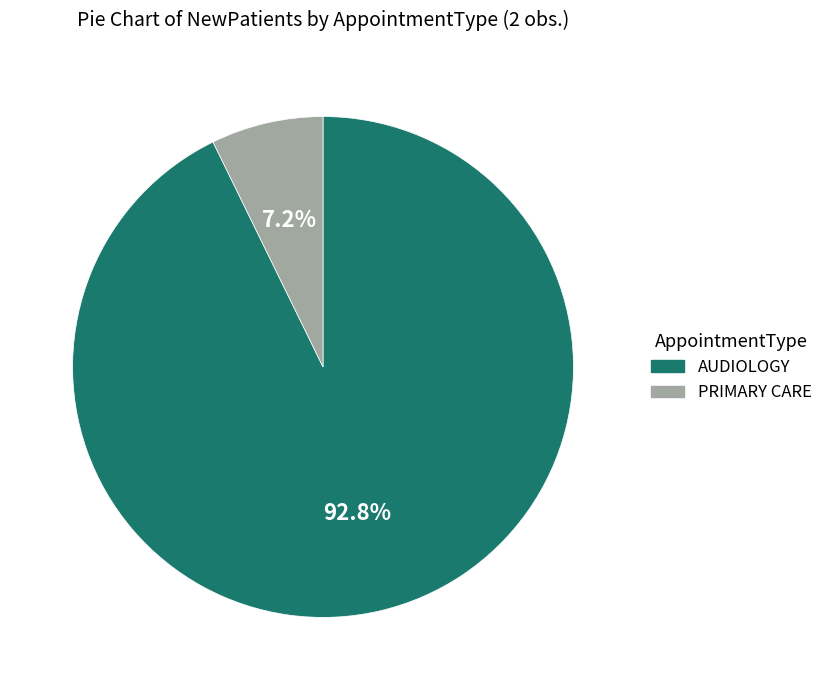

Does PRIMARY CARE represent more than half of the total?

No